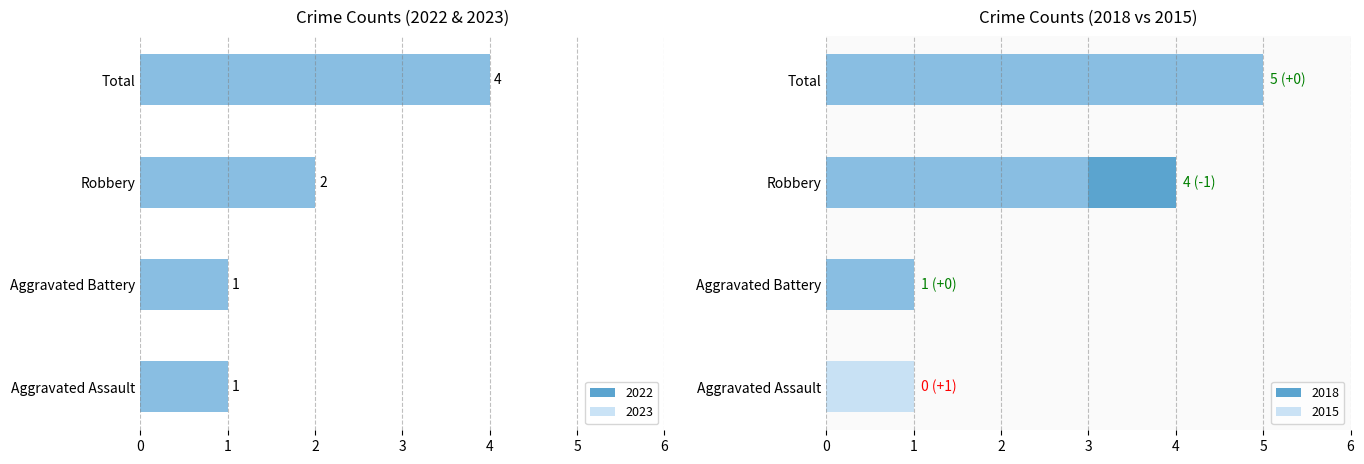

List the labels in order of 2023 value, largest first.

Total, Robbery, Aggravated Assault, Aggravated Battery